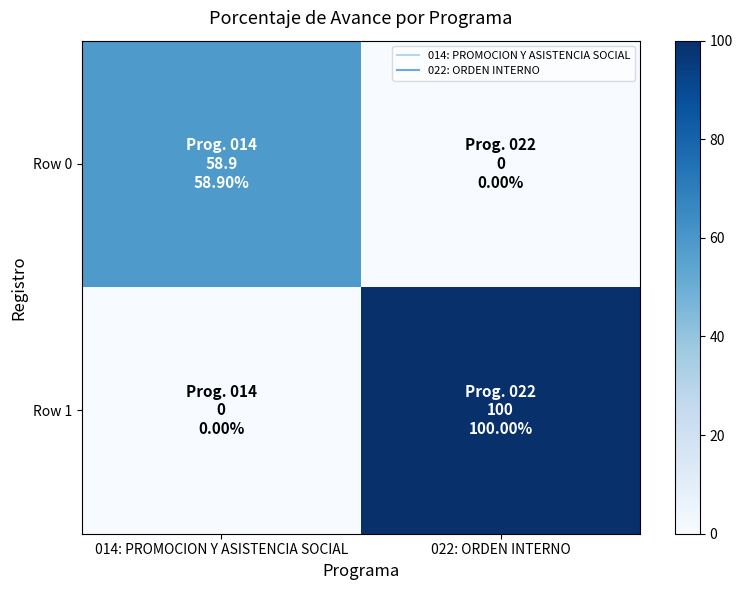

Between 014: PROMOCION Y ASISTENCIA SOCIAL and 022: ORDEN INTERNO, which series saw the biggest shift?

Row 1